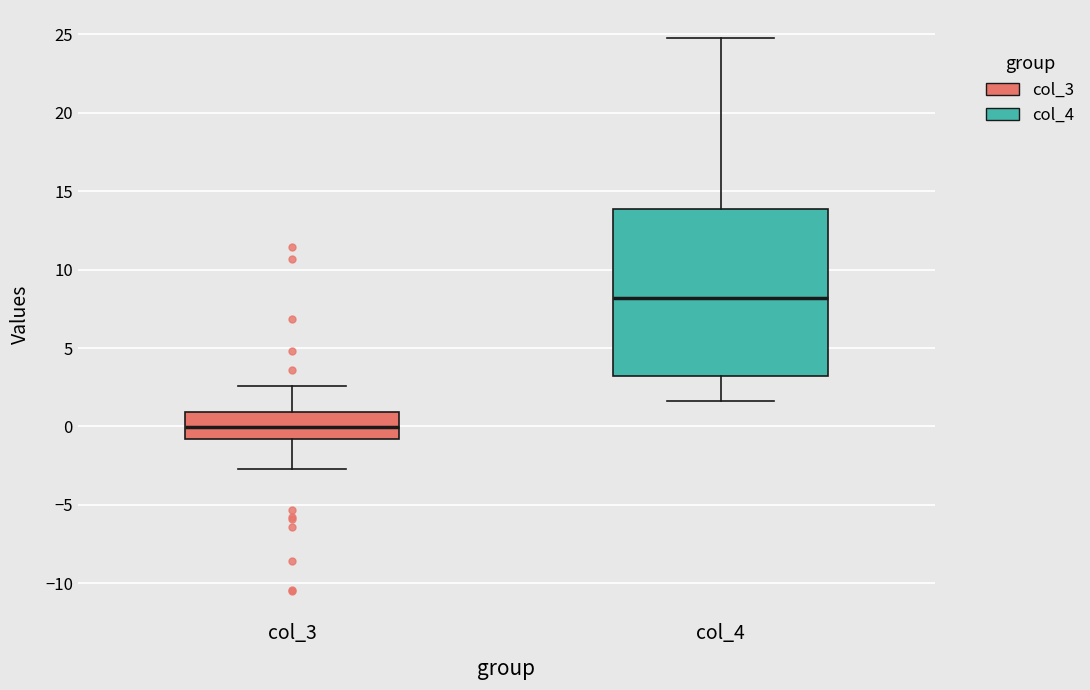

Reading left to right, read every box against the y-axis: the position of its median line, the range the box covers, and the ends of its whiskers. The values are not printed on the chart, so give them approximately, as read against the axis.

col_3: median 0.0, box -1.0 to 1.0, whiskers -2.5 to 2.5
col_4: median 8.0, box 3.0 to 14.0, whiskers 1.5 to 25.0